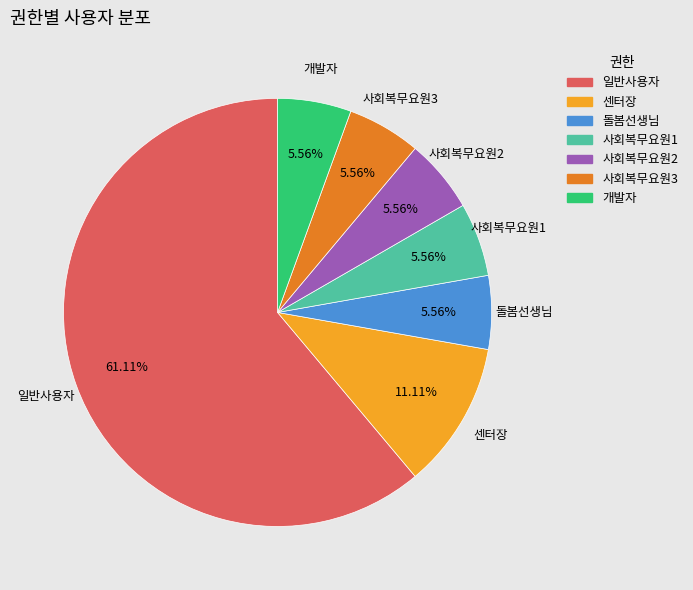

Which category has the biggest portion of the pie?

일반사용자